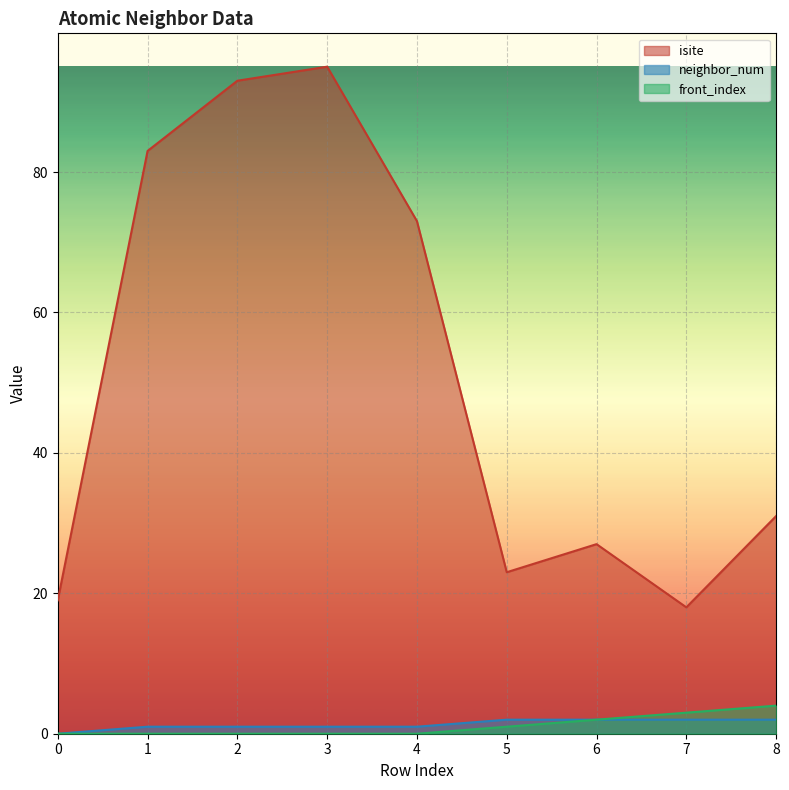

What is the difference between the second highest and second lowest values in the front_index series?

3